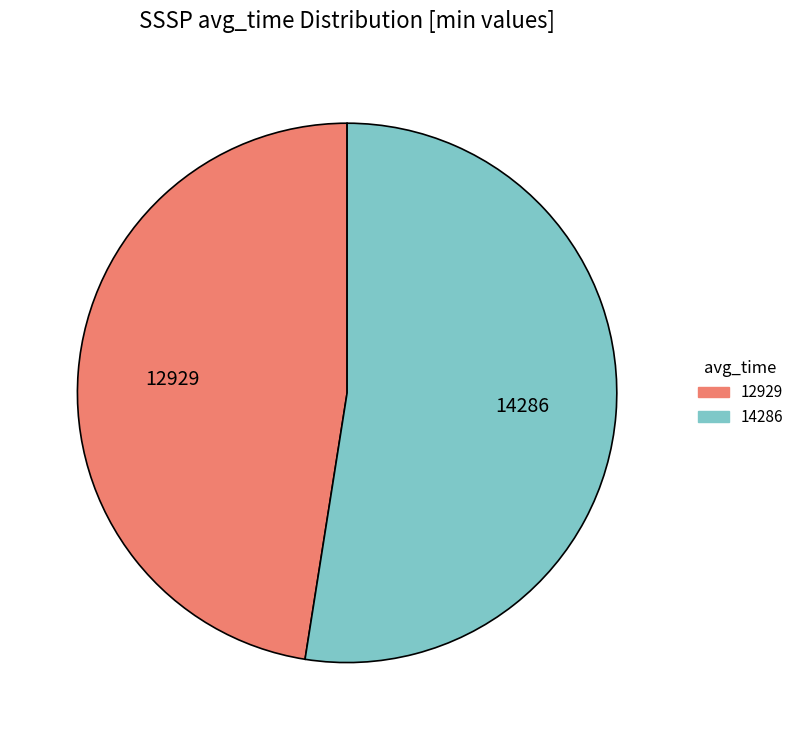

Is the sum of 14286 and 12929 greater than half?

Yes